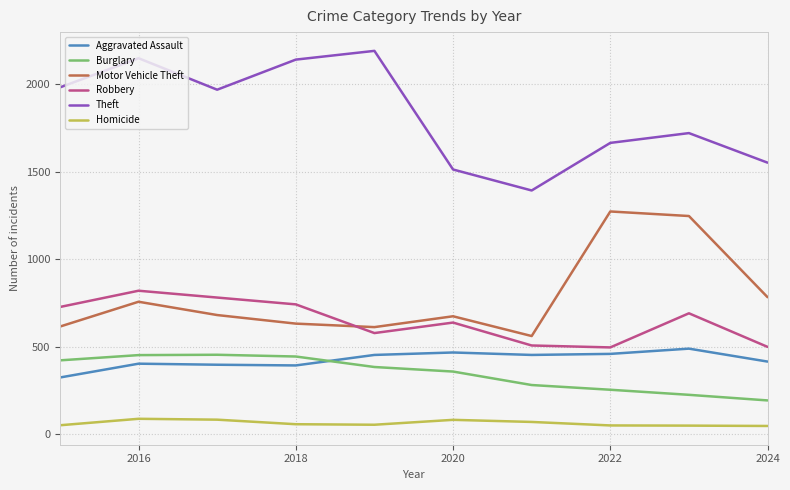

What is the minimum value shown in the chart?

46